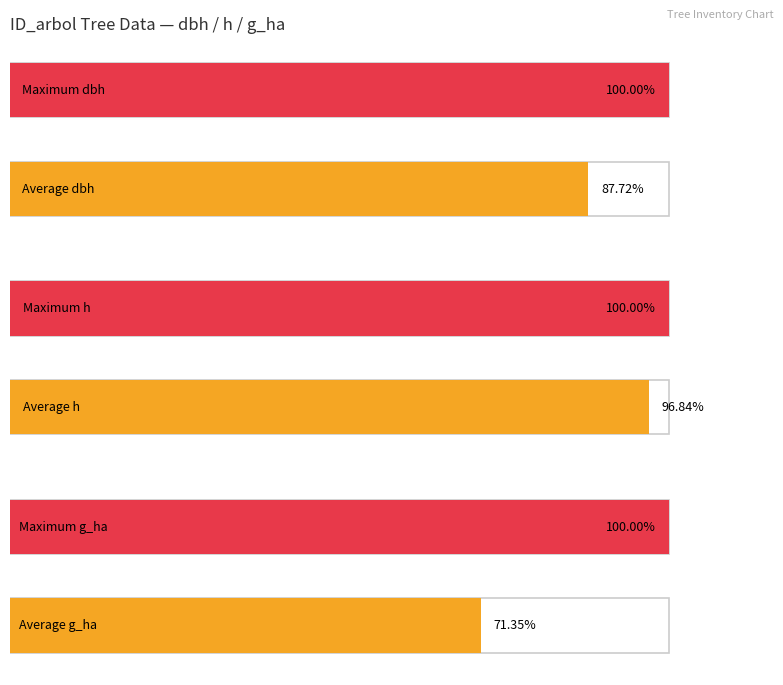

The h series shows 12.2 at 10443026. True or false?

False